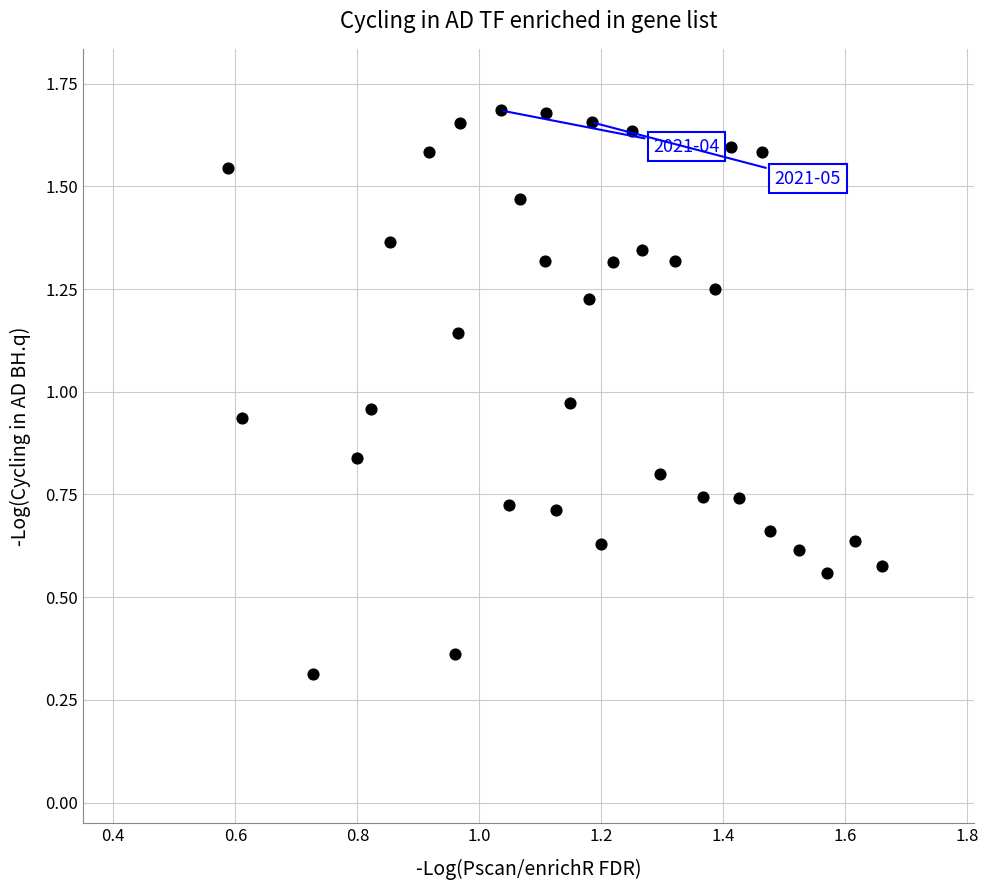

What Y value in the scatter plot is closest to 0?

0.3